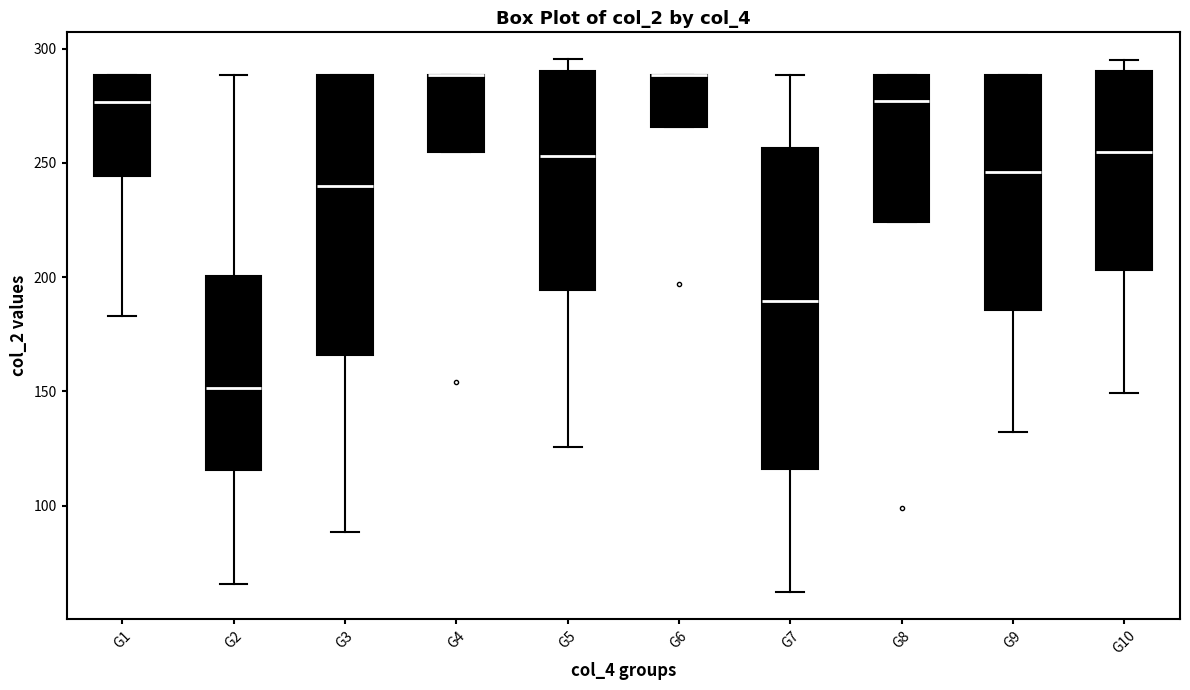

Reading left to right, read every box against the y-axis: the position of its median line, the range the box covers, and the ends of its whiskers. The values are not printed on the chart, so give them approximately, as read against the axis.

G1: median 275, box 245 to 290, whiskers 185 to 290
G2: median 150, box 115 to 200, whiskers 65 to 290
G3: median 240, box 165 to 290, whiskers 90 to 290
G4: median 290 (drawn on the box's upper edge), box 255 to 290, whiskers 255 to 290
G5: median 255, box 195 to 290, whiskers 125 to 295
G6: median 290 (drawn on the box's upper edge), box 265 to 290, whiskers 265 to 290
G7: median 190, box 115 to 255, whiskers 60 to 290
G8: median 275, box 225 to 290, whiskers 225 to 290
G9: median 245, box 185 to 290, whiskers 130 to 290
G10: median 255, box 205 to 290, whiskers 150 to 295